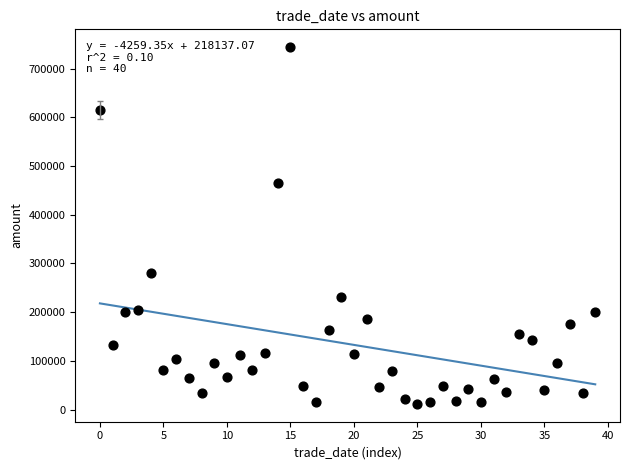

What Y value in the scatter plot is closest to 377904?

464240